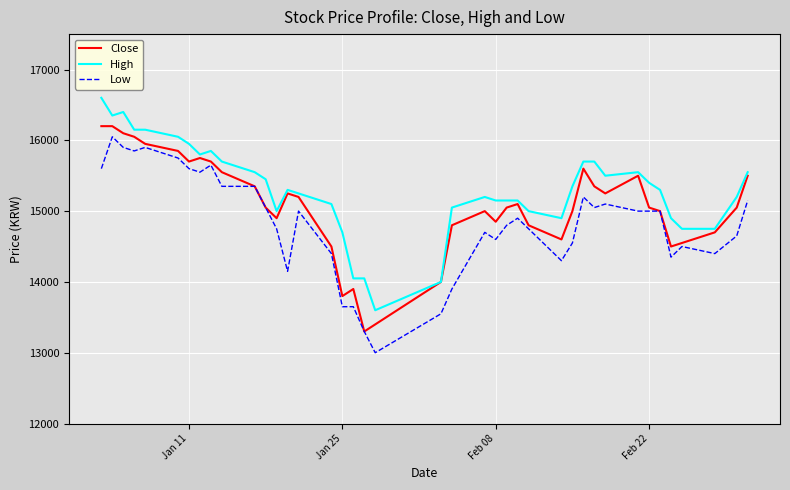

Rank the series by their average value, from lowest to highest.

Low, Close, High